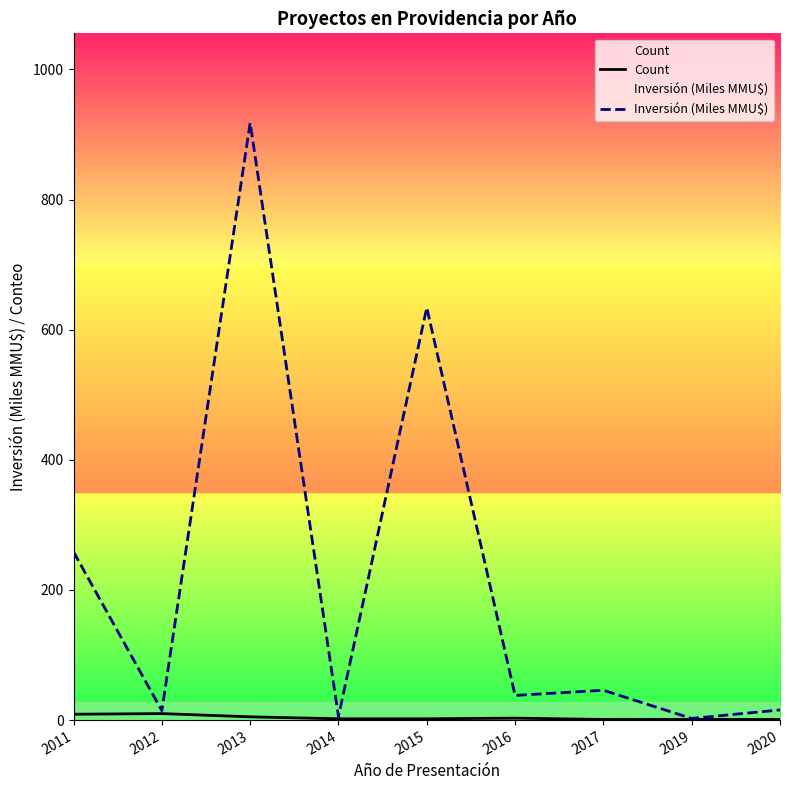

The Count series shows 1.2 at 2015. True or false?

False